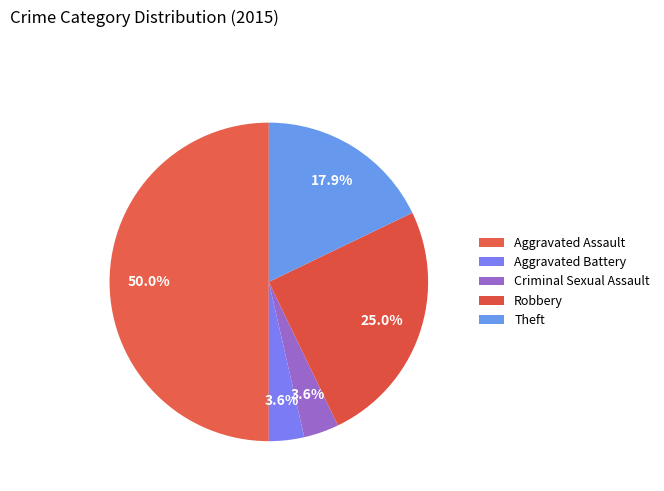

To the nearest percent, what is the combined percentage of Aggravated Battery and Criminal Sexual Assault?

7%